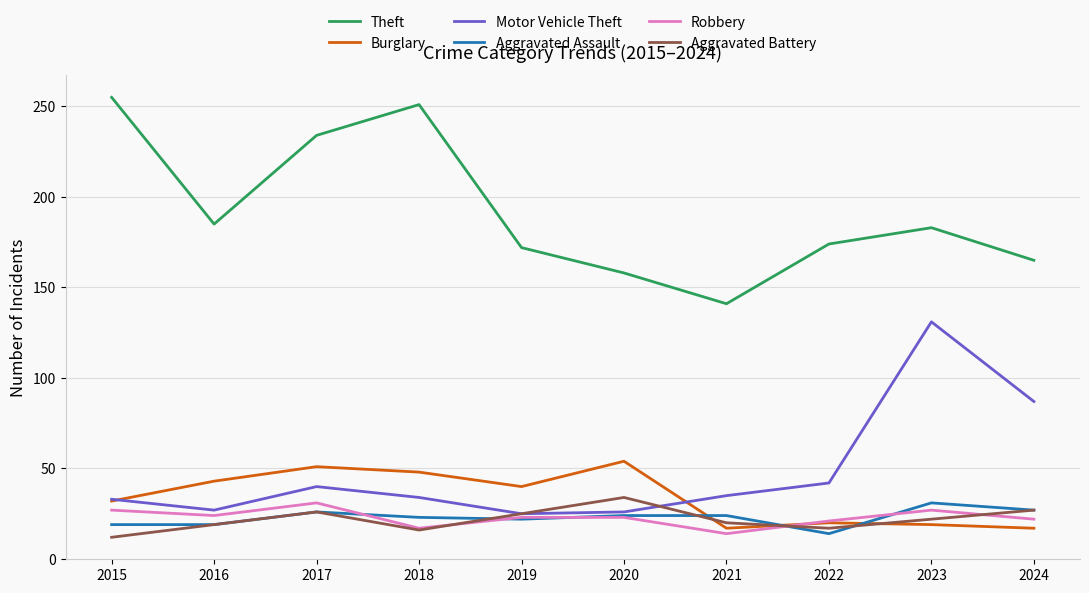

True or false: Theft and Motor Vehicle Theft cross at least once.

False